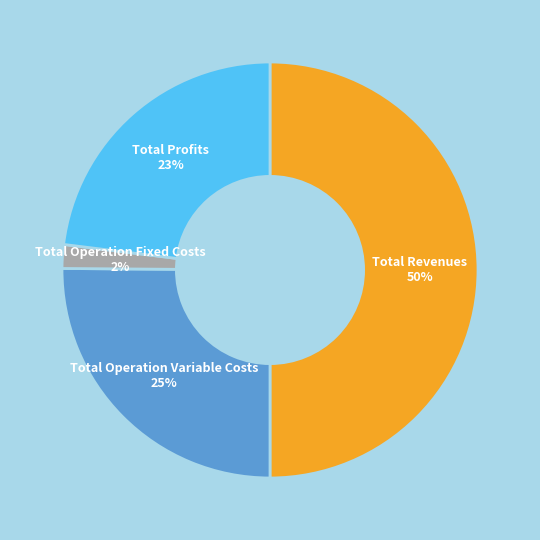

To the nearest percent, what is the average slice percentage?

25%